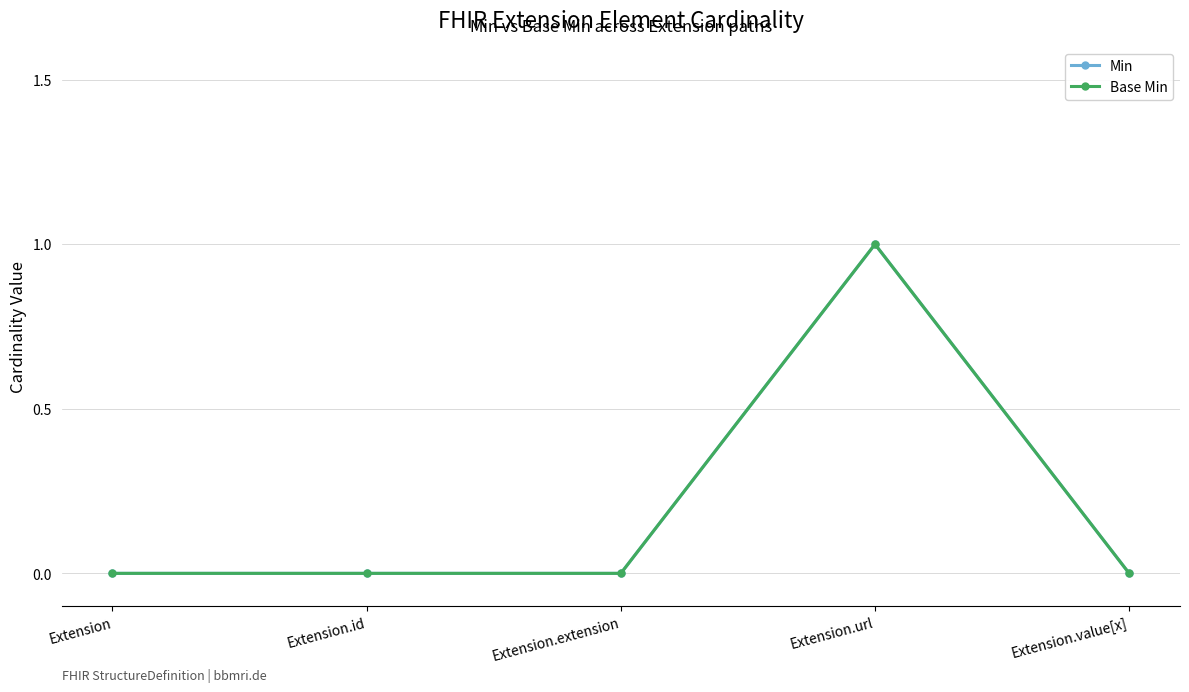

At which category is the sum across all series the highest?

Extension.url